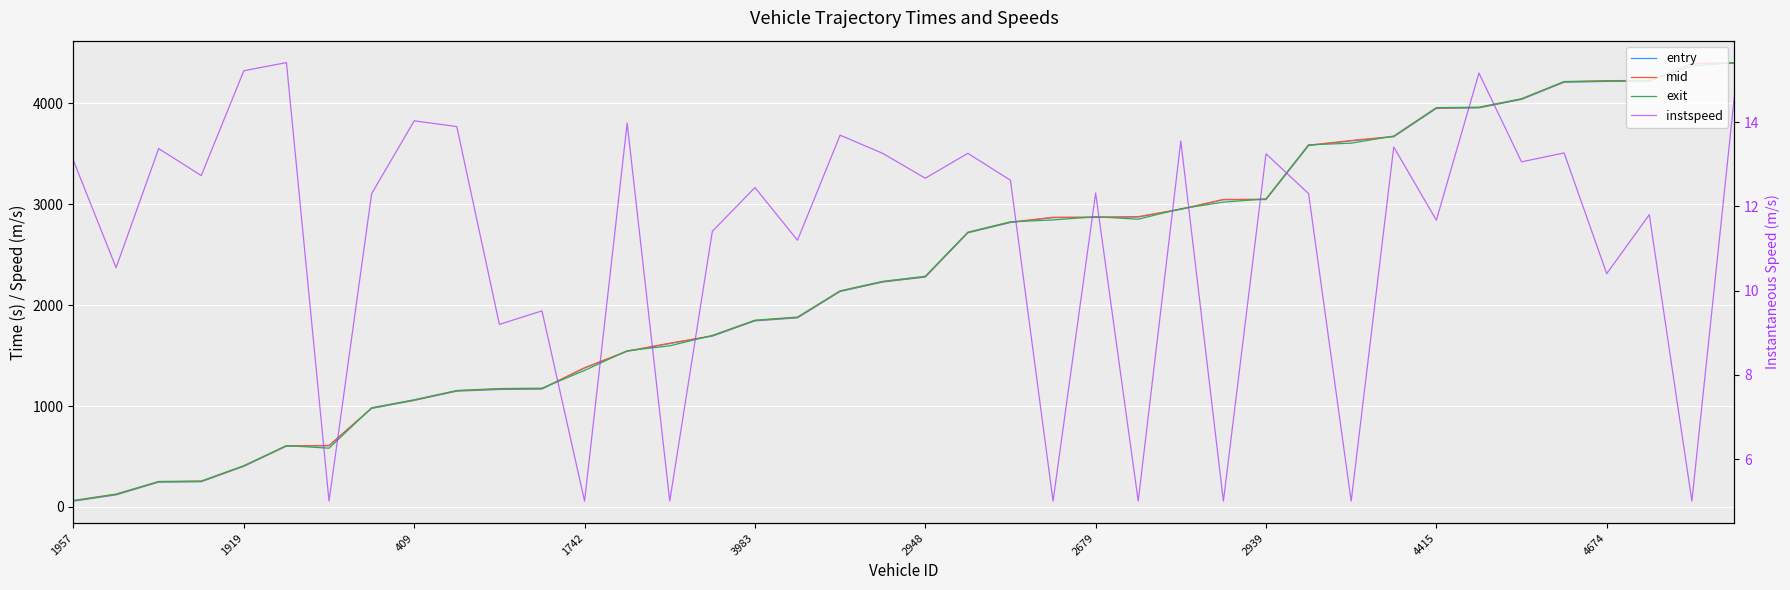

What is the sum of all entry values?

91782.3